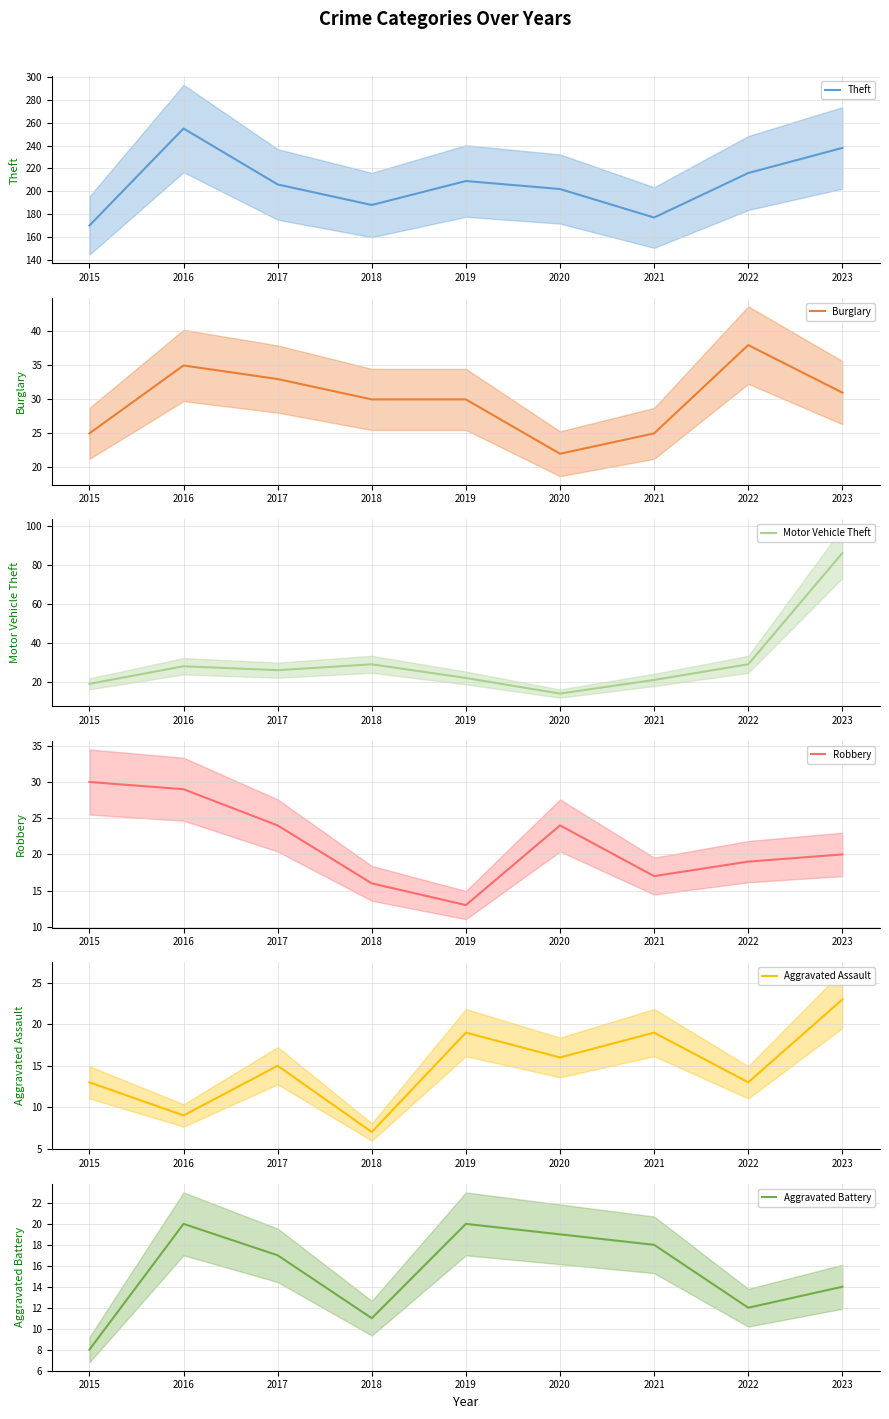

Reading left to right, transcribe all the data shown in this chart.

Theft: 170	255	206	188	209	202	177	216	238
Burglary: 25	35	33	30	30	22	25	38	31
Motor Vehicle Theft: 19	28	26	29	22	14	21	29	86
Robbery: 30	29	24	16	13	24	17	19	20
Aggravated Assault: 13	9	15	7	19	16	19	13	23
Aggravated Battery: 8	20	17	11	20	19	18	12	14